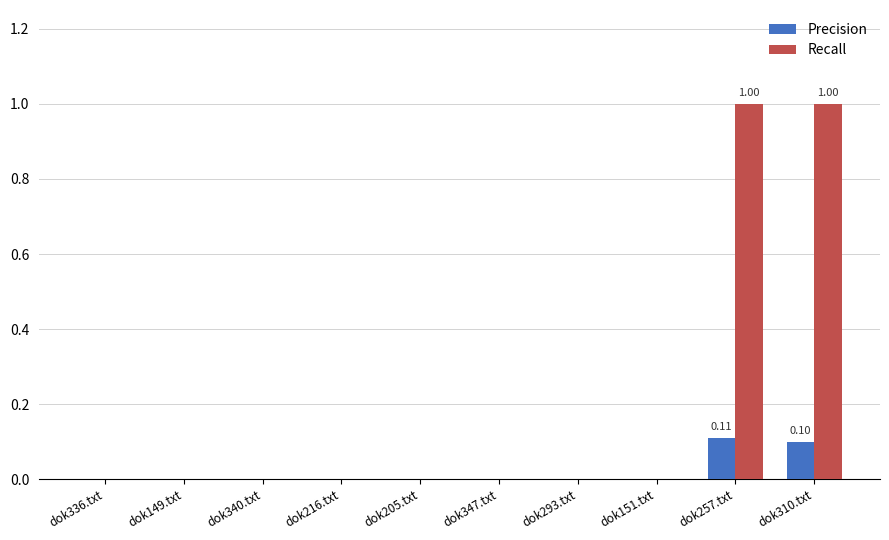

Which series has the largest total across all categories?

Recall